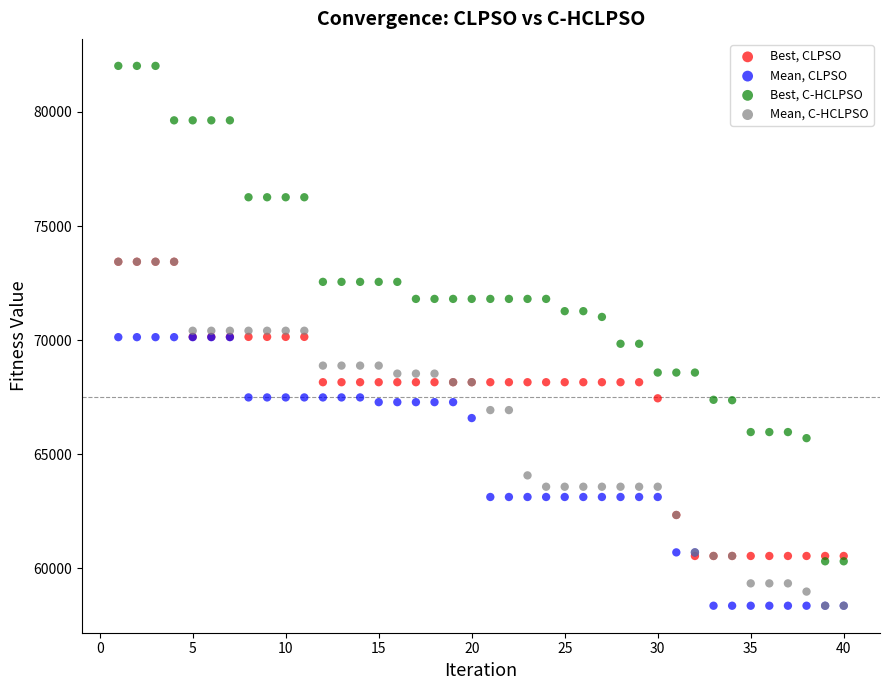

Which series reaches the maximum Y coordinate?

Best, C-HCLPSO